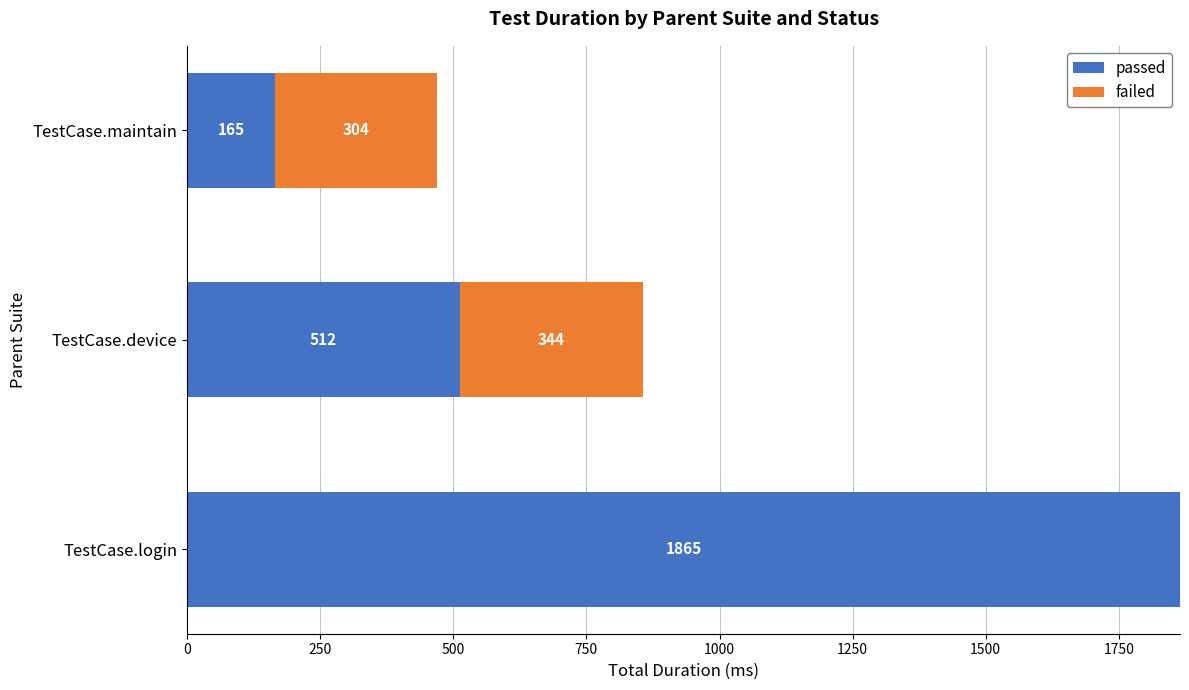

True or false: passed has a value of 1865 at TestCase.login.

True